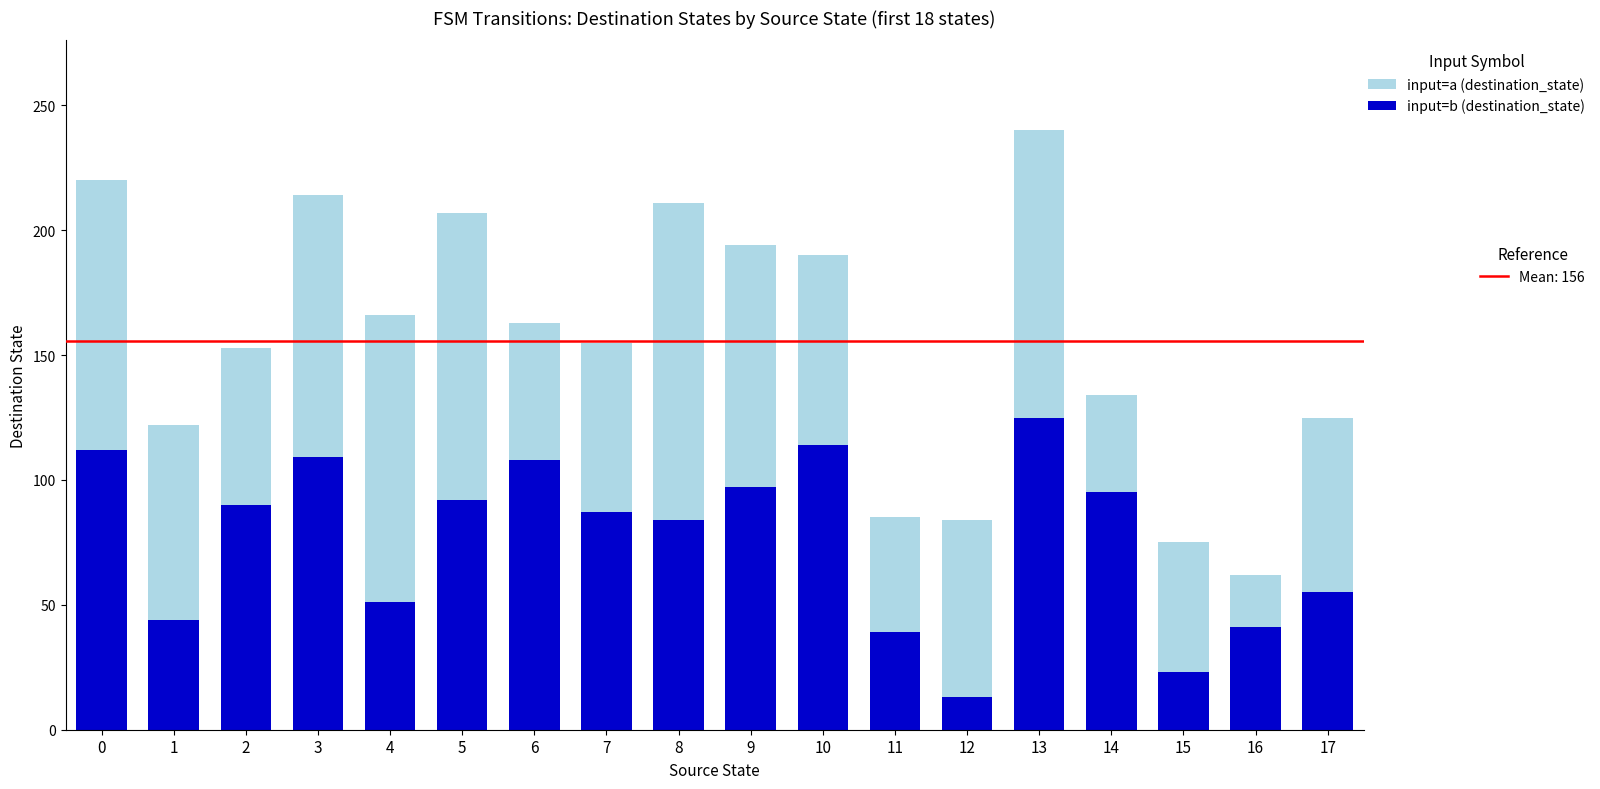

At which category is the sum across all series the highest?

13